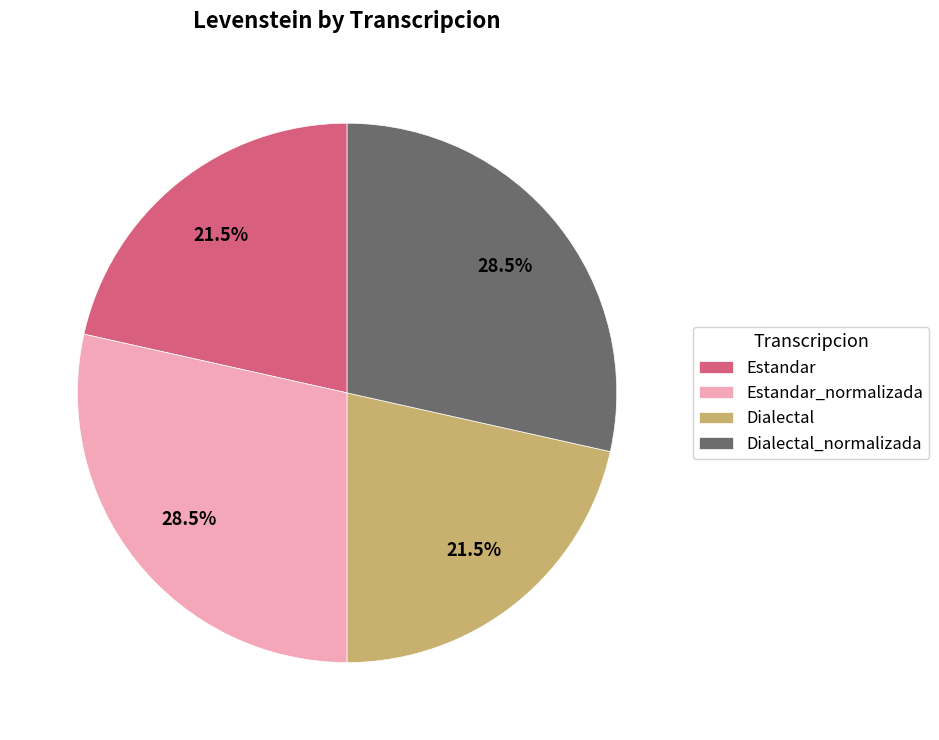

Does Estandar_normalizada account for over 50% of the chart?

No